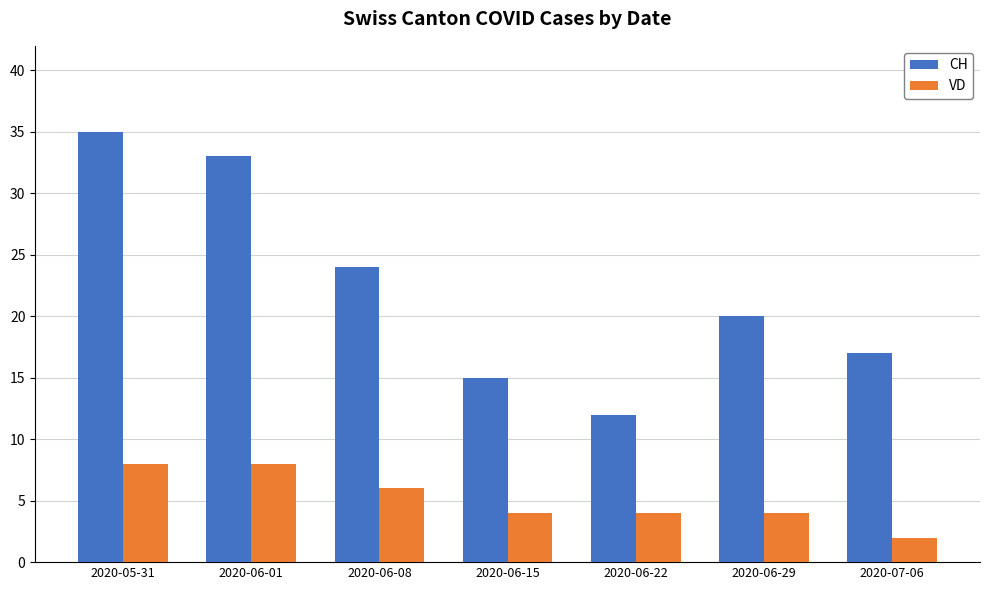

How many bars are there in each group?

2